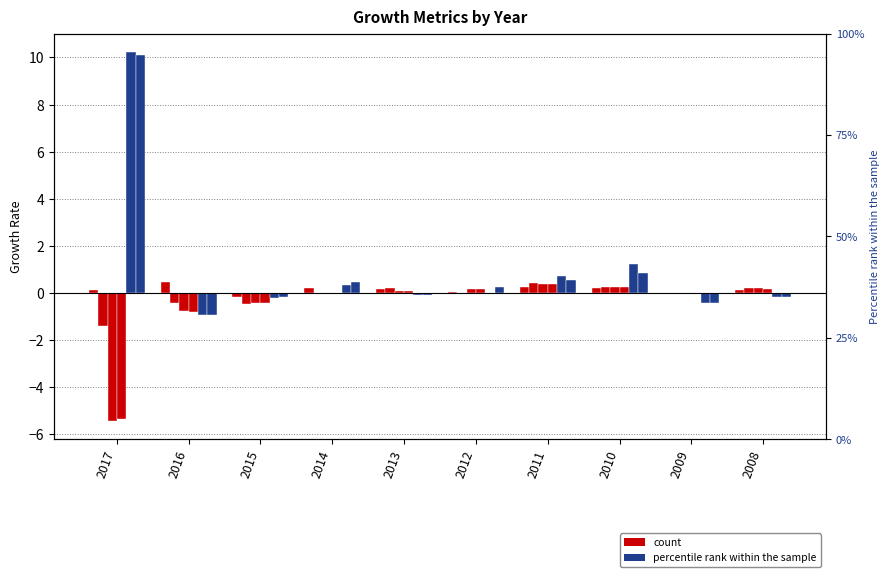

Which series has the largest total across all categories?

Operating CF Growth